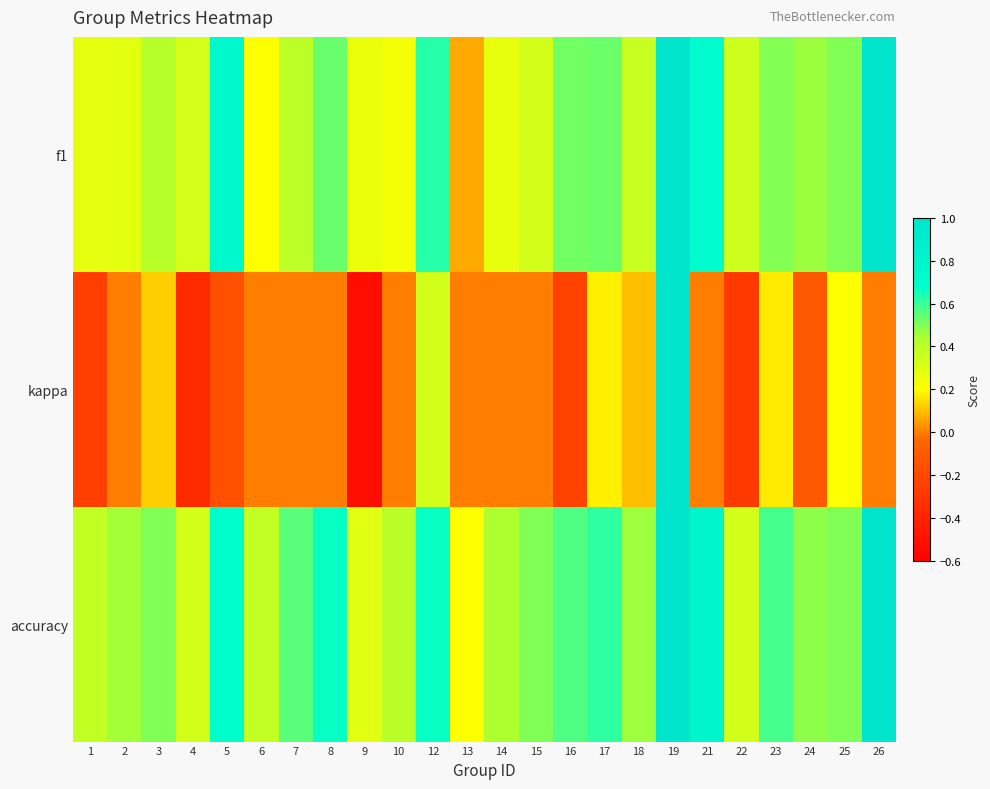

Between 9 and 19, which is larger?

19